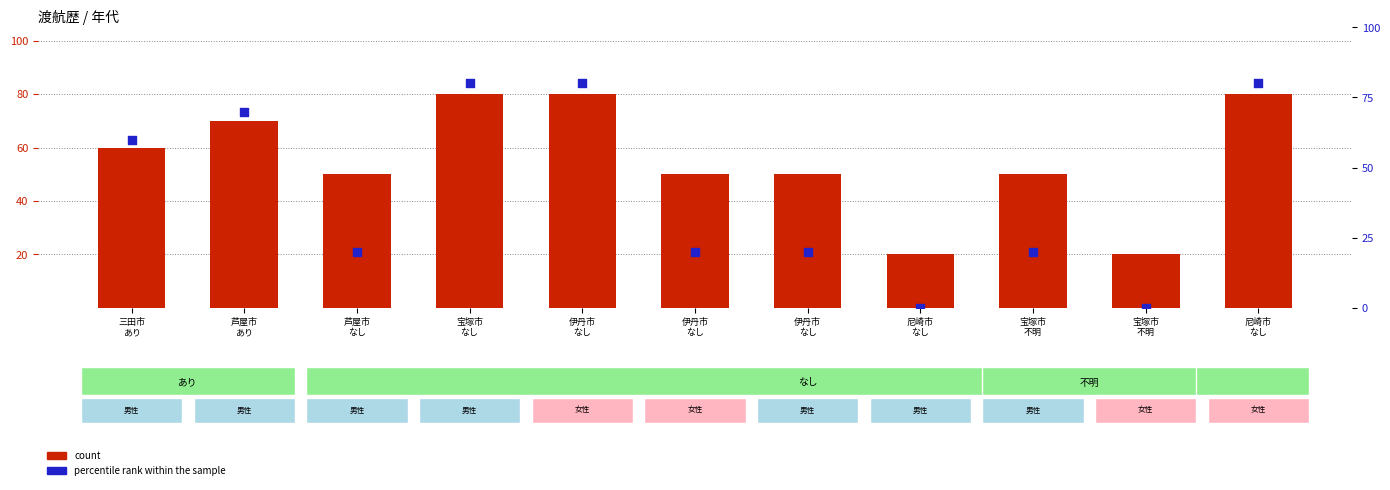

At how many categories does at least one series exceed 2?

11